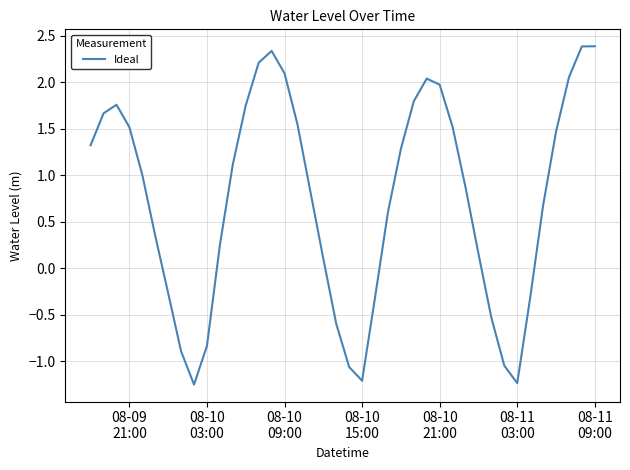

What is the difference between the maximum and minimum values?

3.6